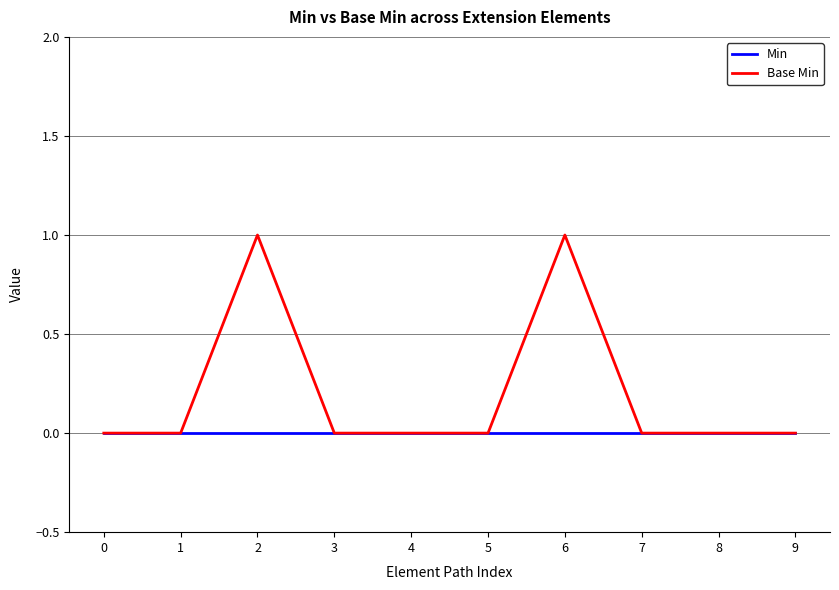

The value of Base Min at 6 is 1. True or false?

True